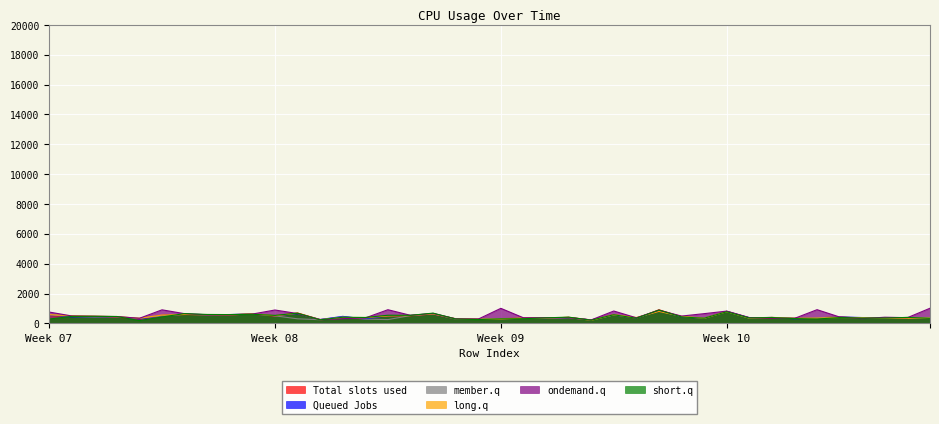

What is the highest value of the long.q series?

802.3